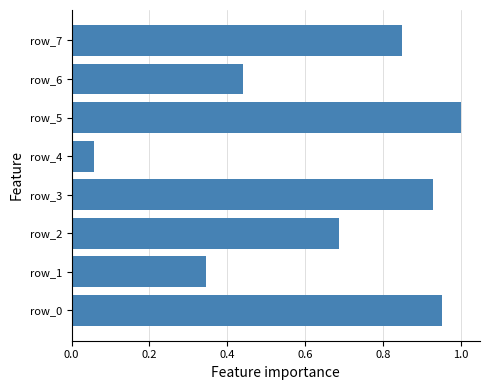

True or false: the data shows 1.1 at row_2.

False